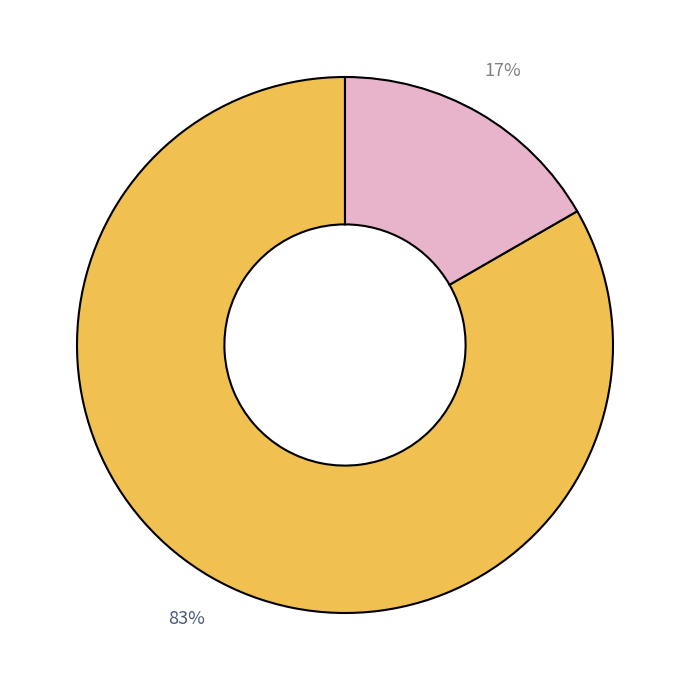

Is there a majority slice in this chart?

Yes